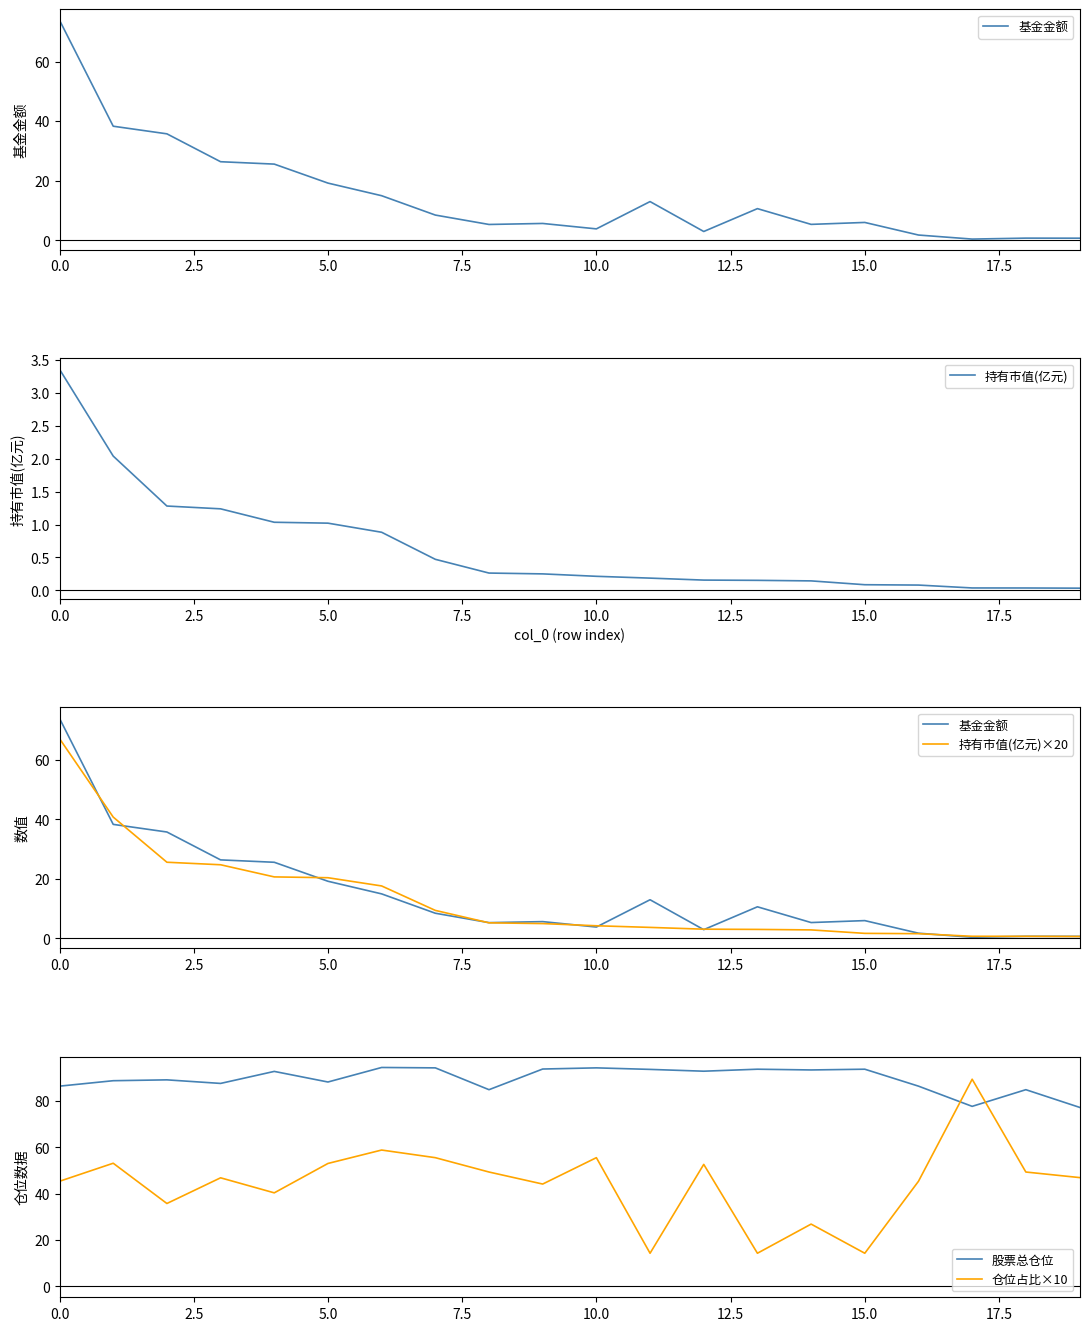

How many data points in 仓位占比×10 are above 47?

9